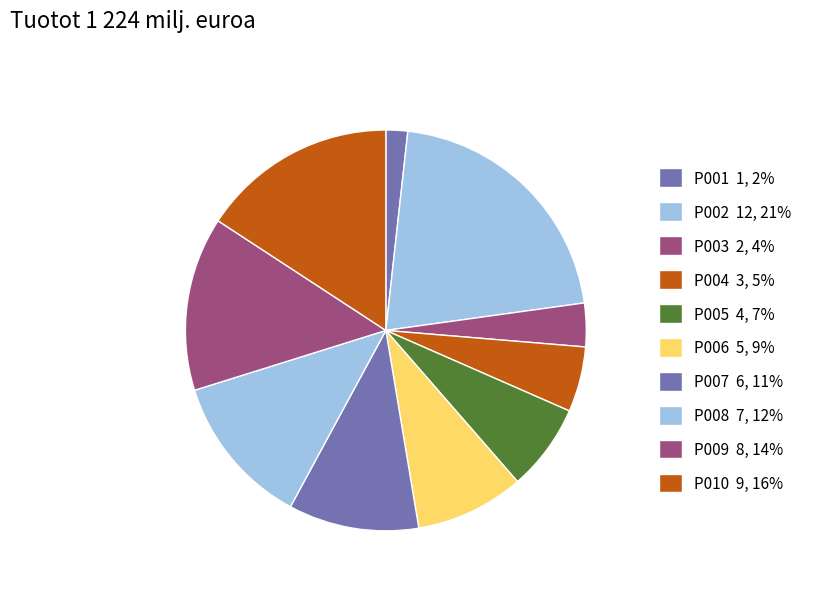

What percentage do P003 and P010 together represent?

19.3%